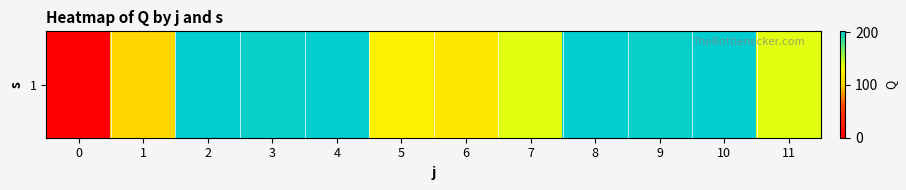

Reading left to right, what are all the values shown in this chart?

0=0.0	1=101.0	2=201.0	3=198.5	4=201.5	5=122.0	6=114.0	7=138.5	8=201.0	9=198.5	10=201.5	11=138.5